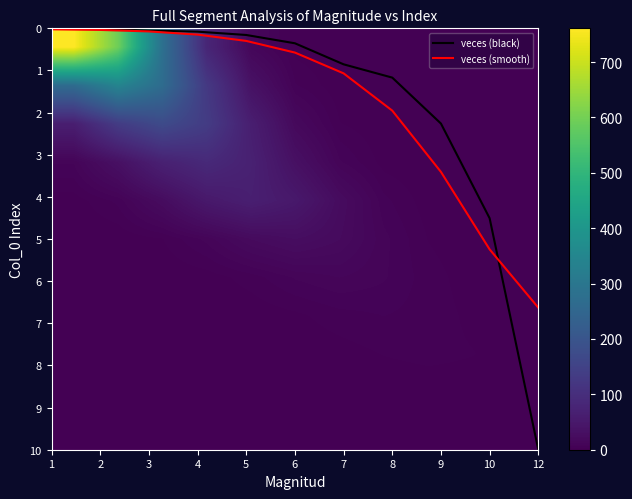

True or false: veces (black) has a value of 0.1 at 4.

True